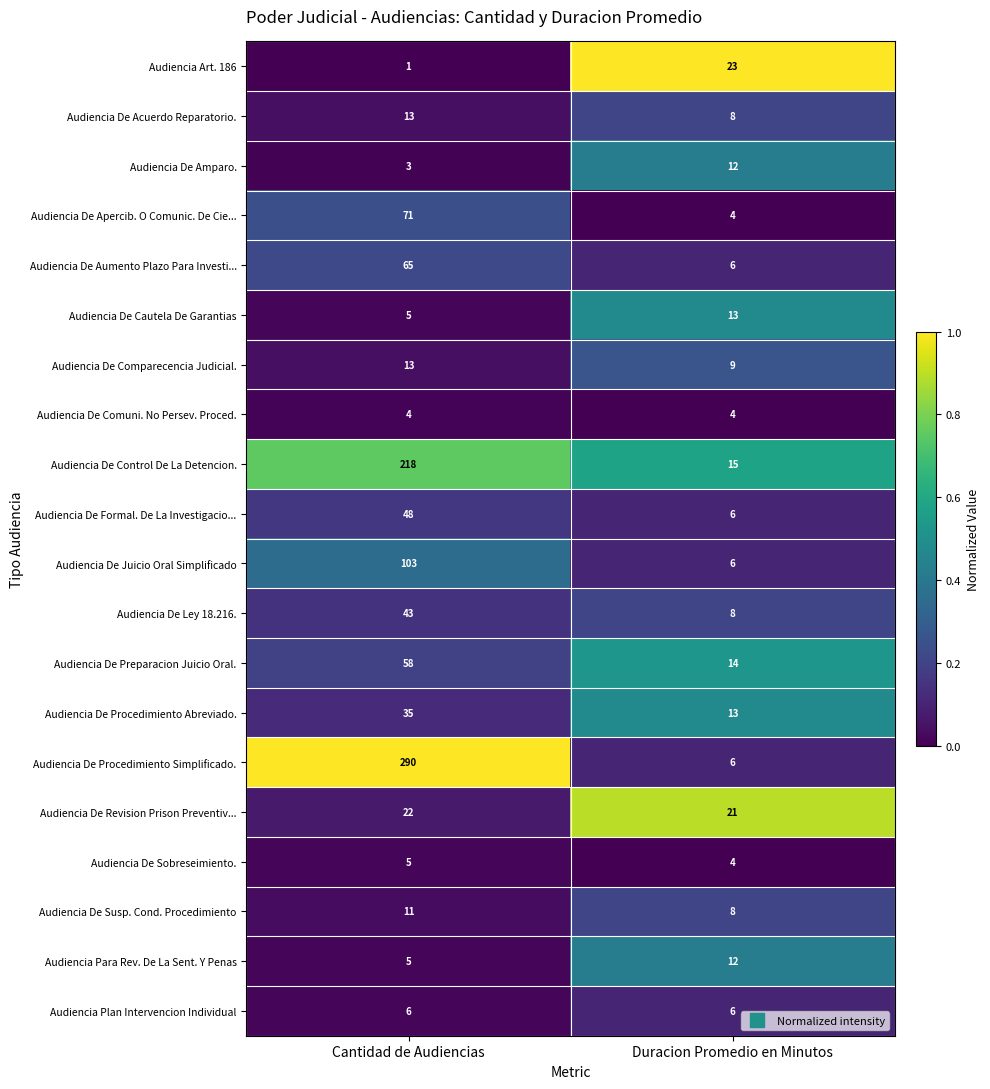

At which category does the chart reach its minimum across all series?

Cantidad de Audiencias